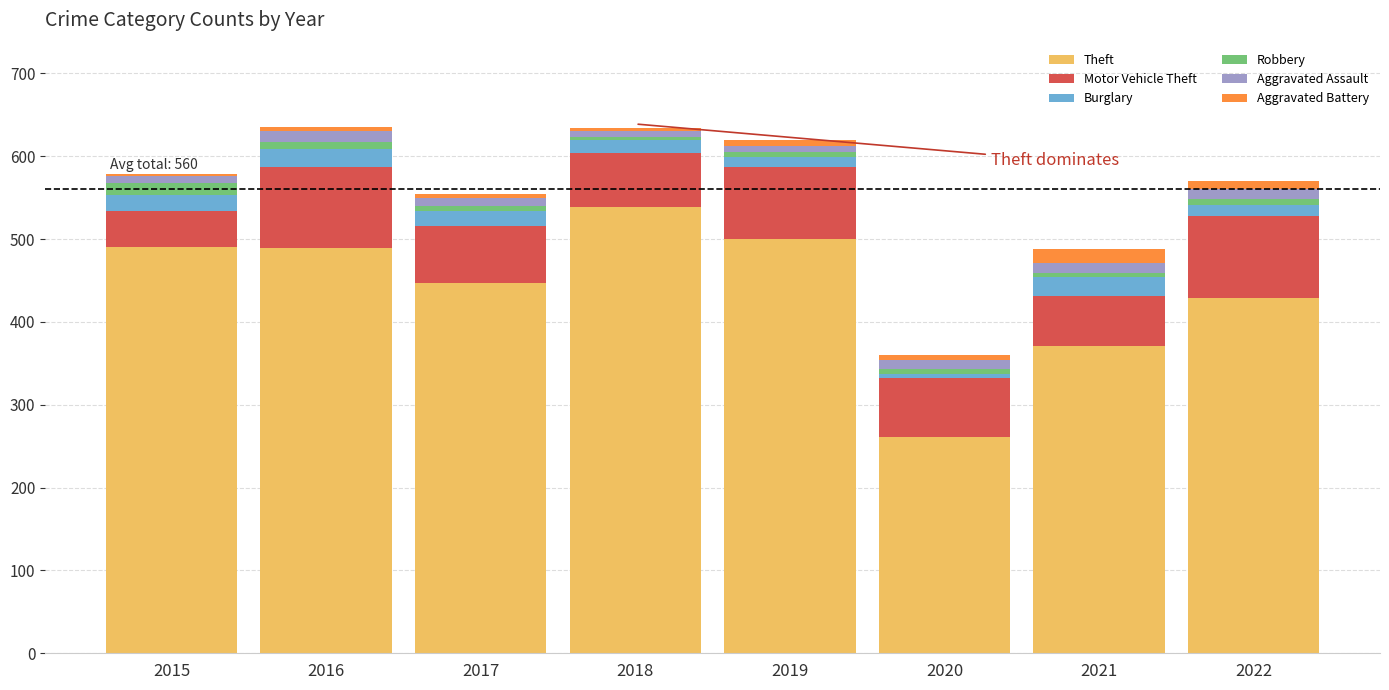

Which category has the highest value in the Theft series?

2018